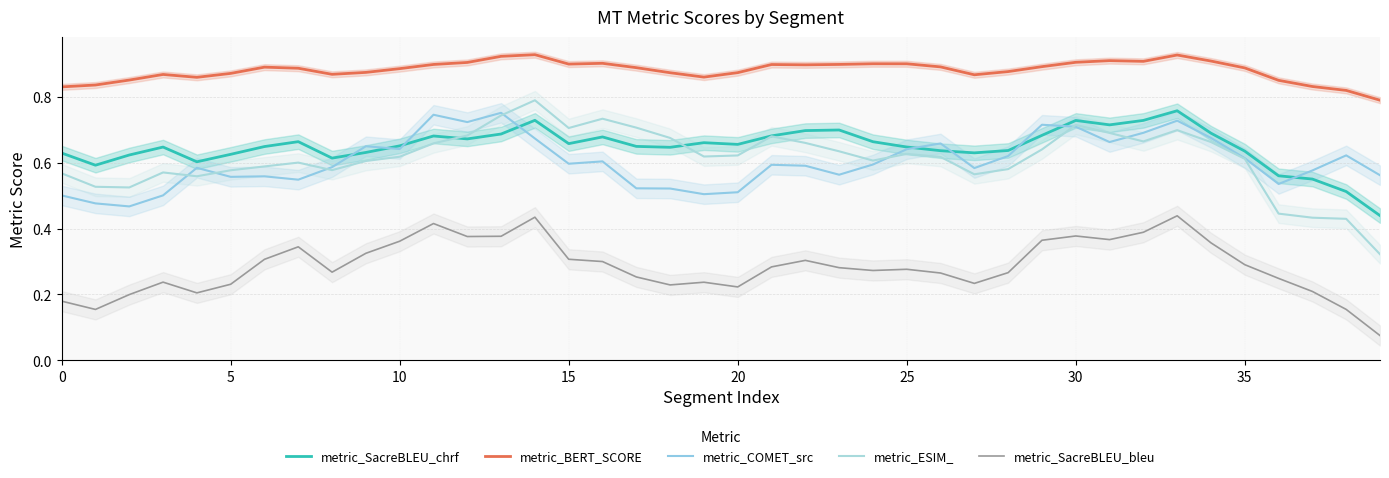

What is the average value of the metric_COMET_src series?

0.6